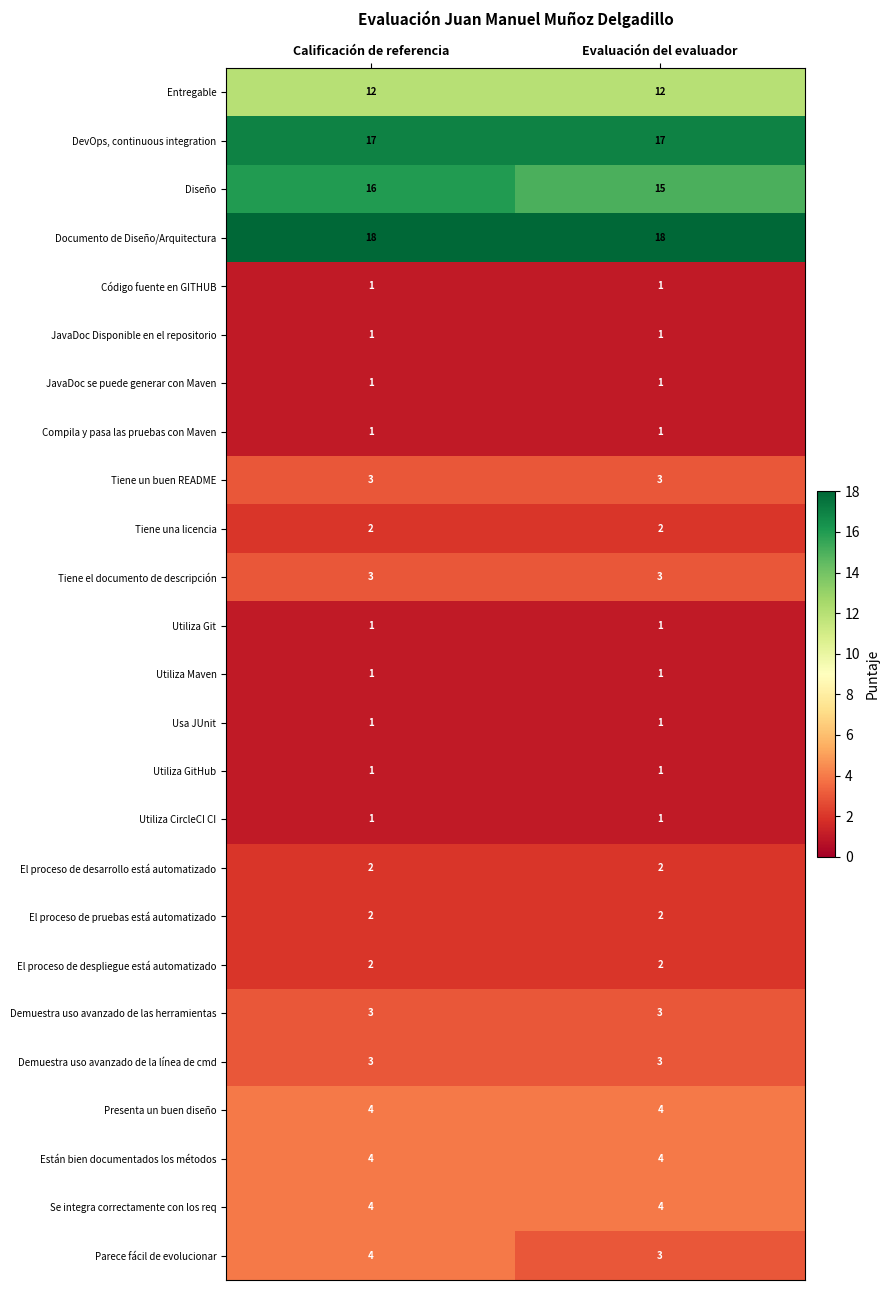

What is the spread (max minus min) of values at Evaluación del evaluador?

17